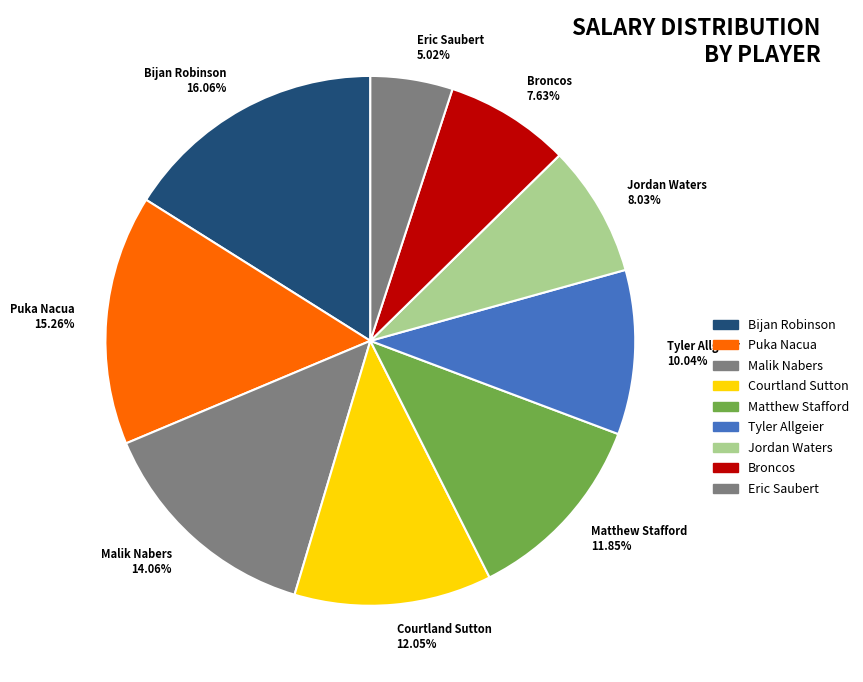

What is the ratio of the value at Tyler Allgeier to the value at Courtland Sutton?

0.8